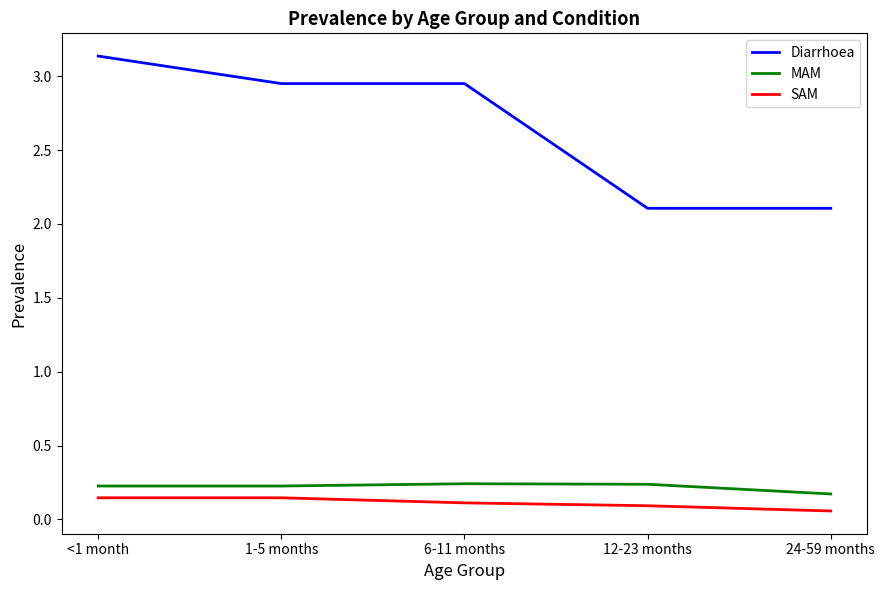

Rank the series at 6-11 months from highest to lowest value.

Diarrhoea, MAM, SAM